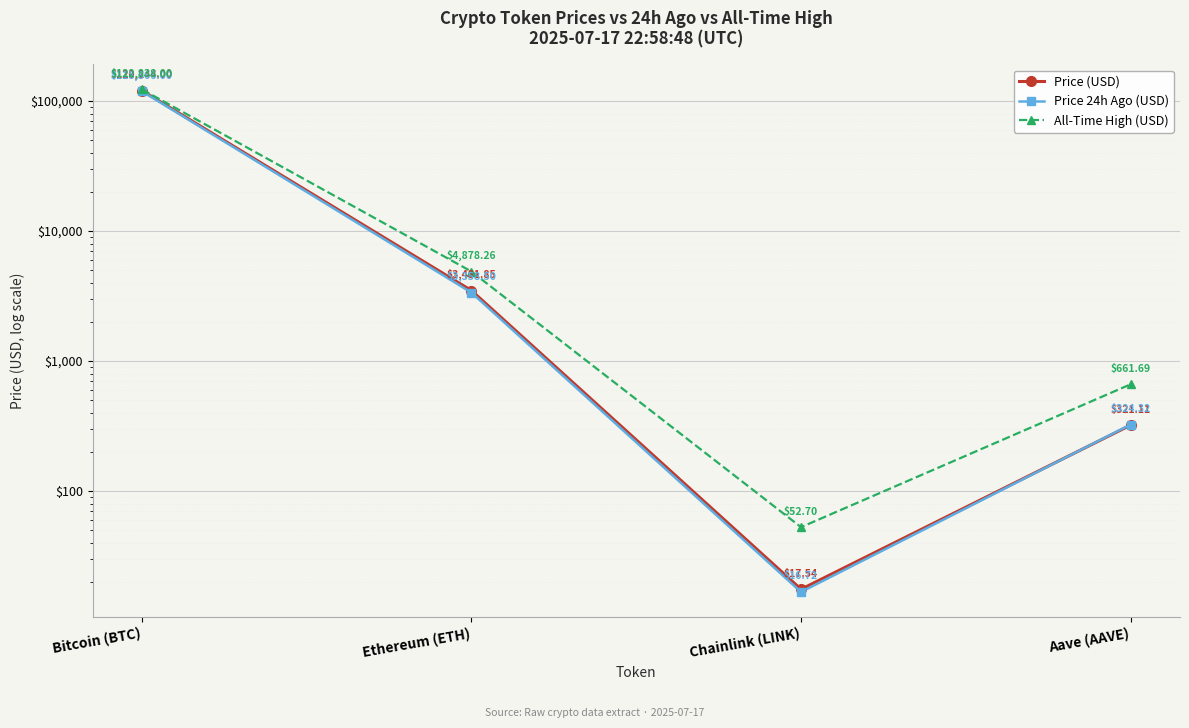

True or false: Price 24h Ago (USD) and All-Time High (USD) intersect in this chart.

False